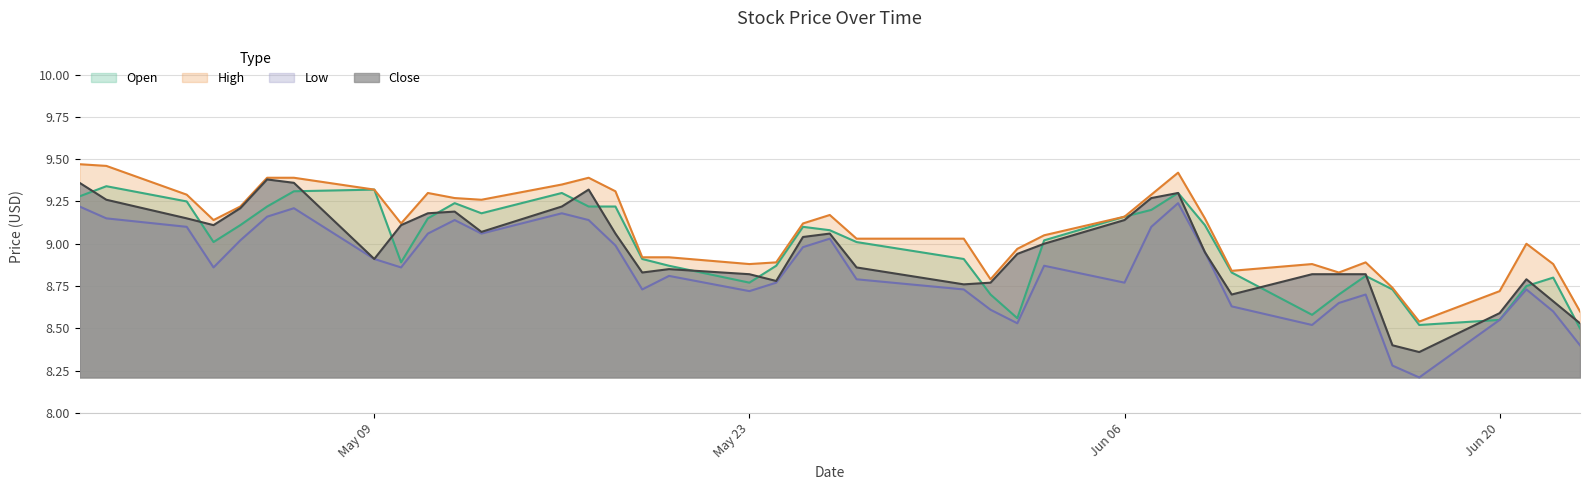

Which series has the largest total across all categories?

High